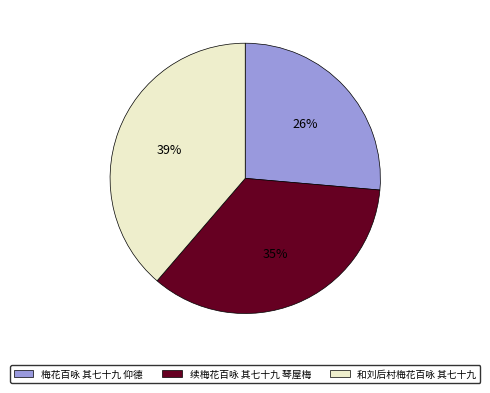

Rank the categories by value from highest to lowest.

和刘后村梅花百咏 其七十九, 续梅花百咏 其七十九 琴屋梅, 梅花百咏 其七十九 仰德